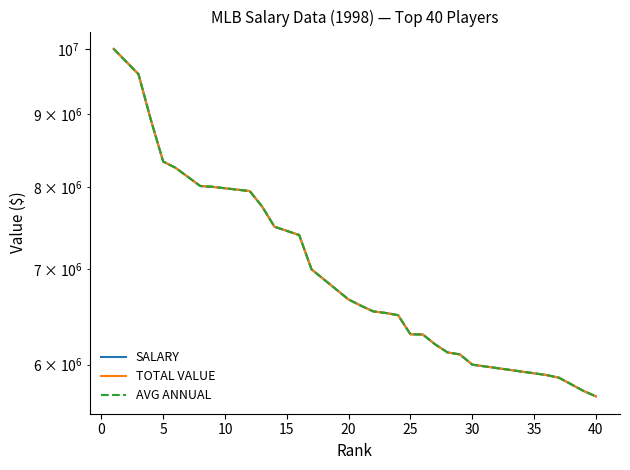

True or false: AVG ANNUAL and SALARY cross at least once.

False